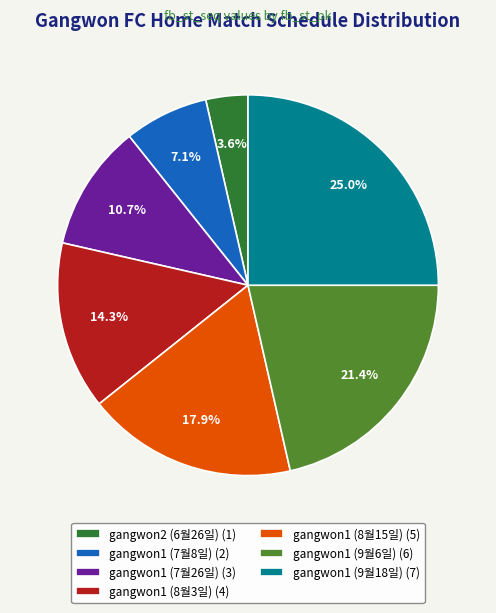

Does any single category account for the majority?

No